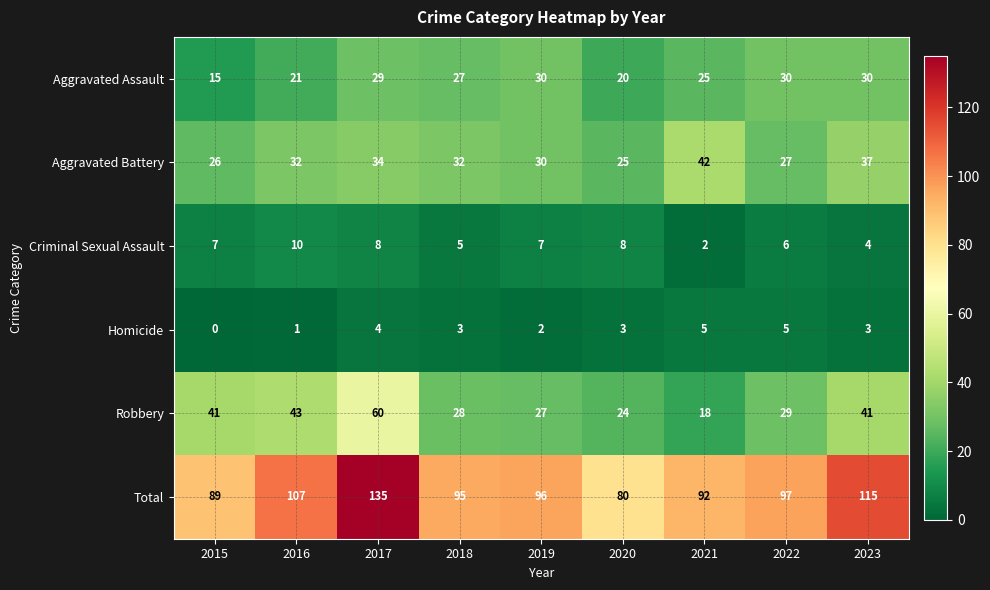

The value of Aggravated Assault at 2019 is 43. True or false?

False